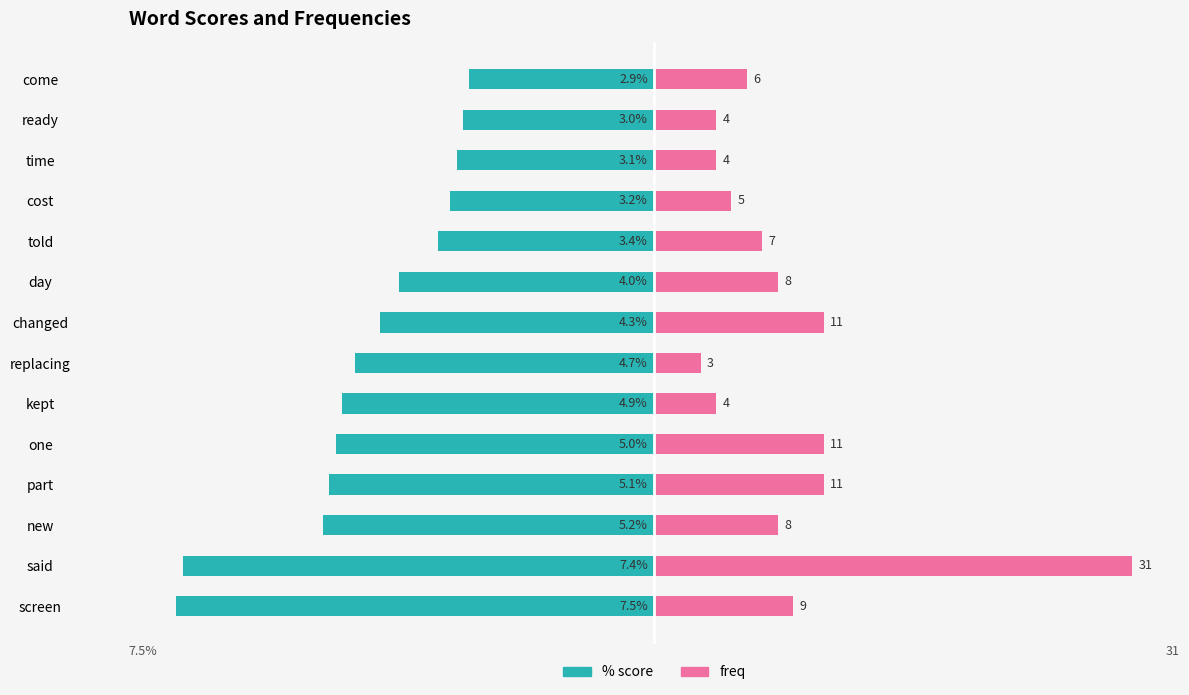

Is it true that % score equals -1.6 at cost?

False